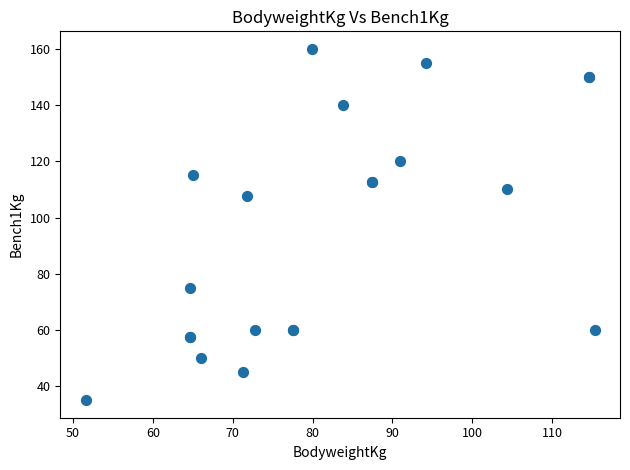

What Y value in the scatter plot is closest to 97?

107.5